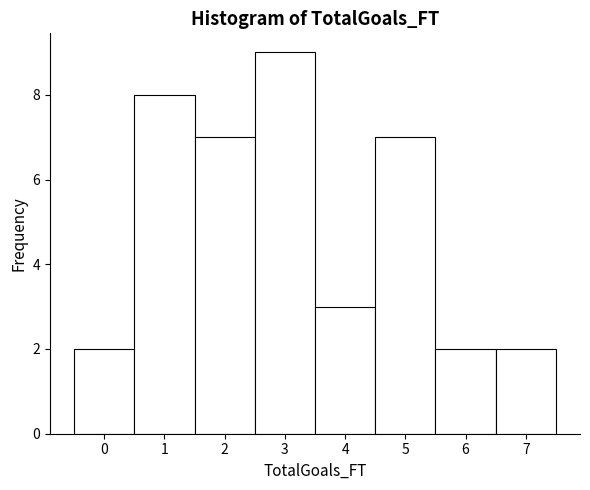

Reading left to right, transcribe this chart: for each bar, give the range it covers on the x-axis and its height. The values are not printed on the chart, so give them approximately, as read against the axis.

-0.5 to 0.5: 2
0.5 to 1.5: 8
1.5 to 2.5: 7
2.5 to 3.5: 9
3.5 to 4.5: 3
4.5 to 5.5: 7
5.5 to 6.5: 2
6.5 to 7.5: 2